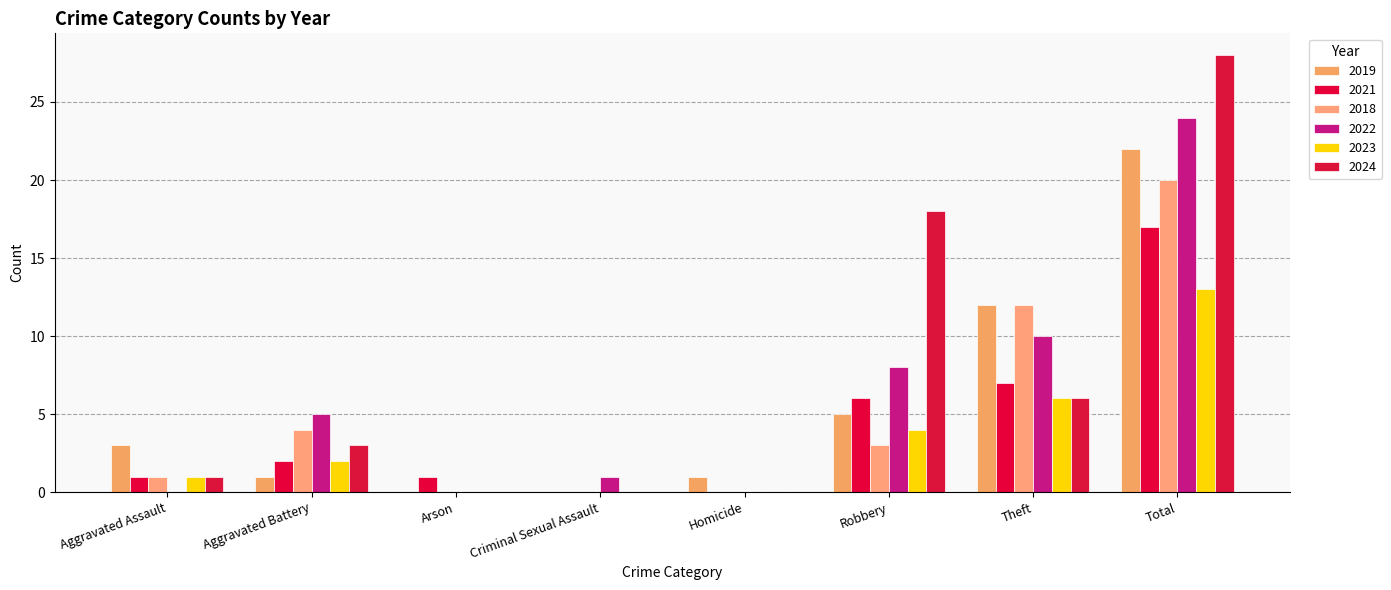

How many groups of bars are there?

8